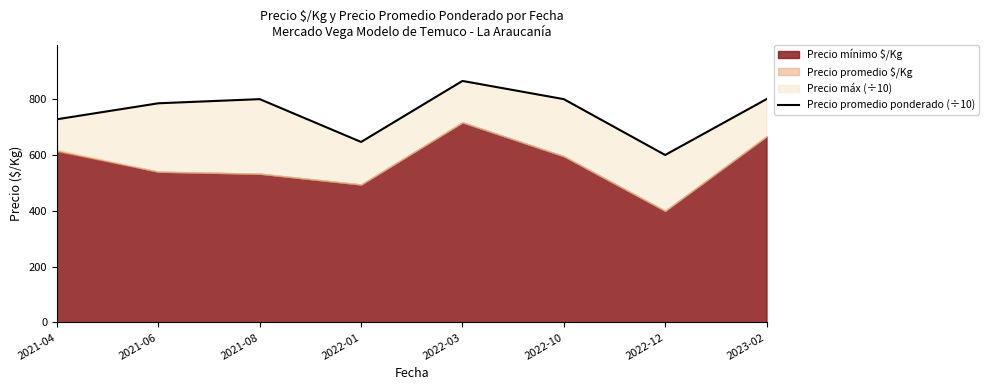

At which category does the chart reach its minimum across all series?

2022-12